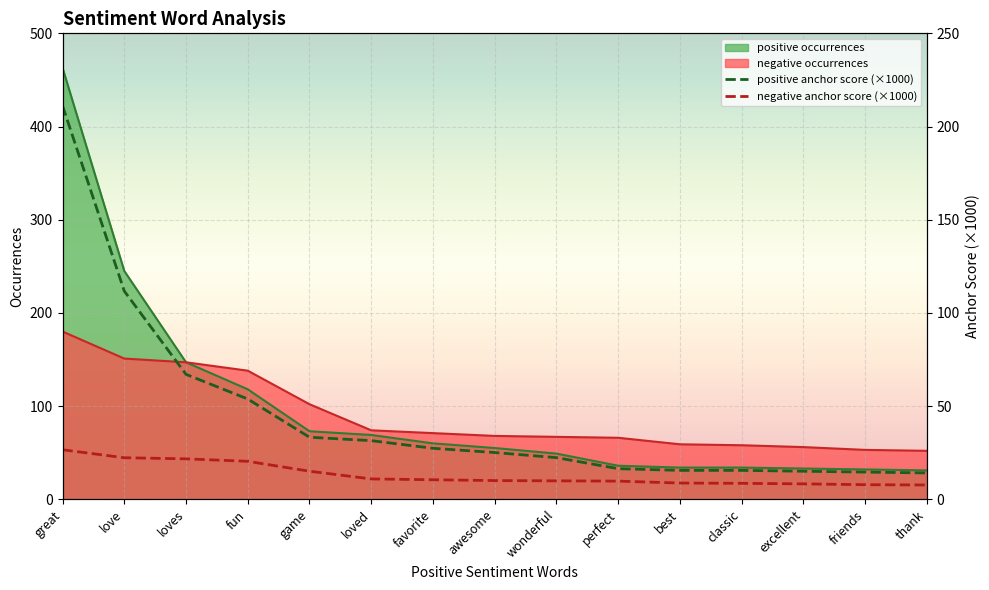

Which series changed the most between love and game?

positive anchor score